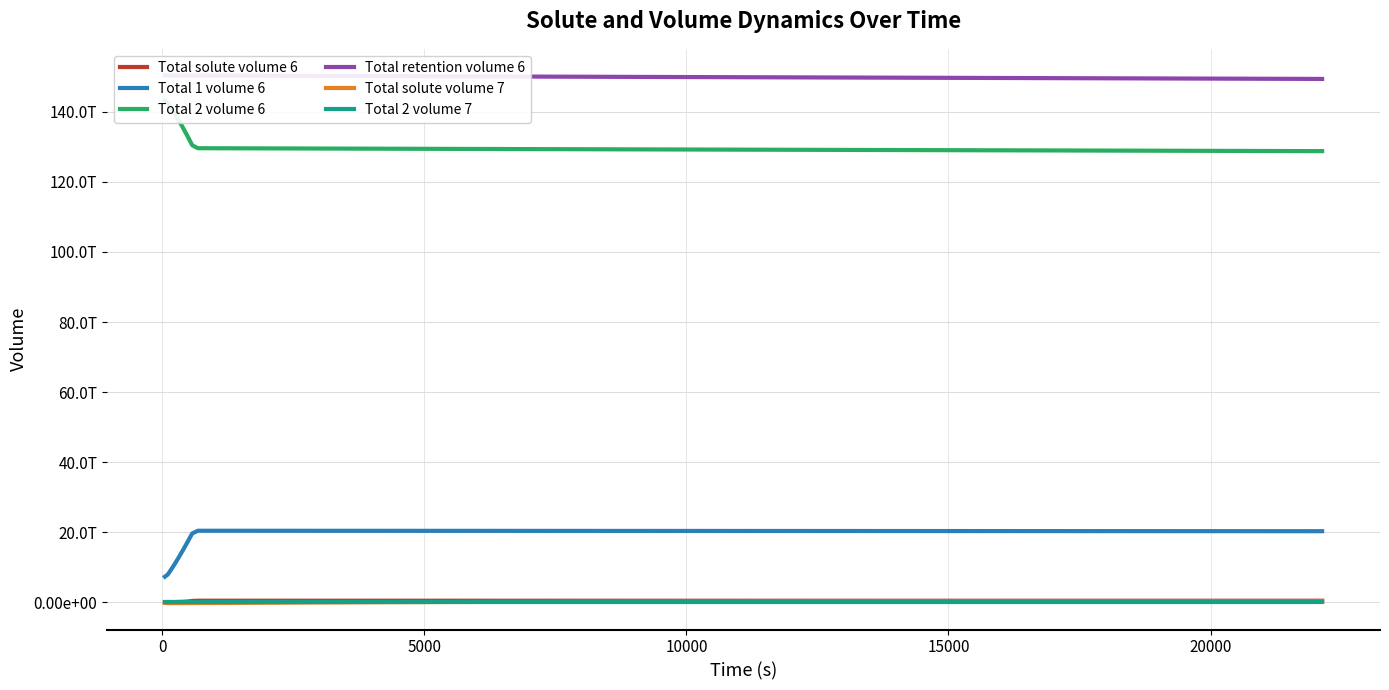

True or false: Total retention volume 6 and Total 2 volume 7 intersect in this chart.

False